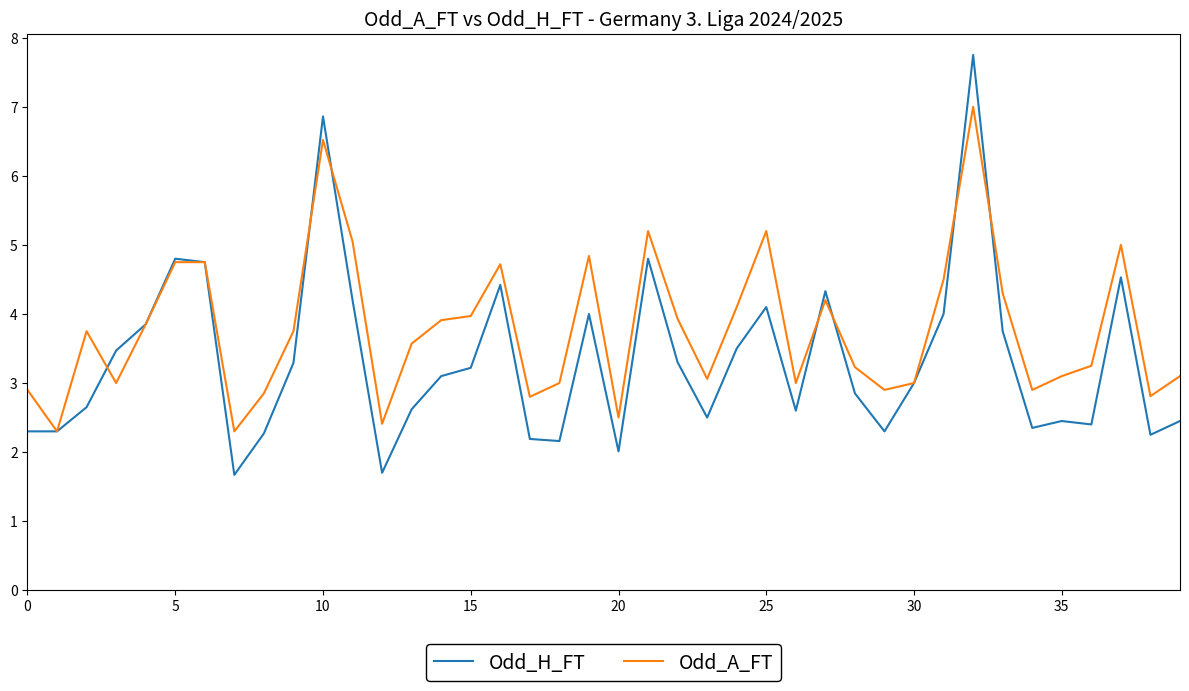

List the series in order of their overall mean, highest first.

Odd_A_FT, Odd_H_FT